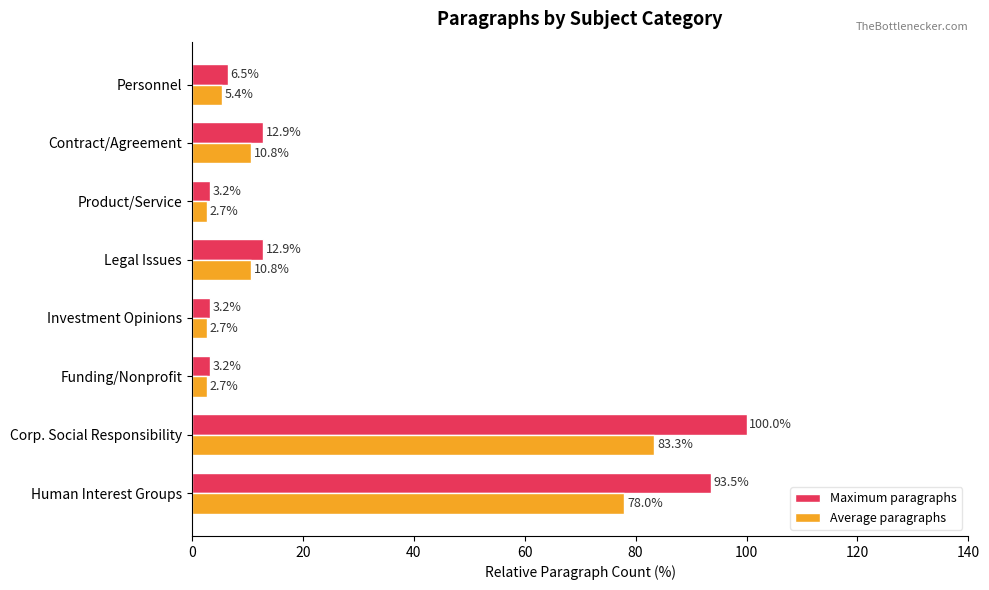

Which series has the largest total across all categories?

Maximum paragraphs